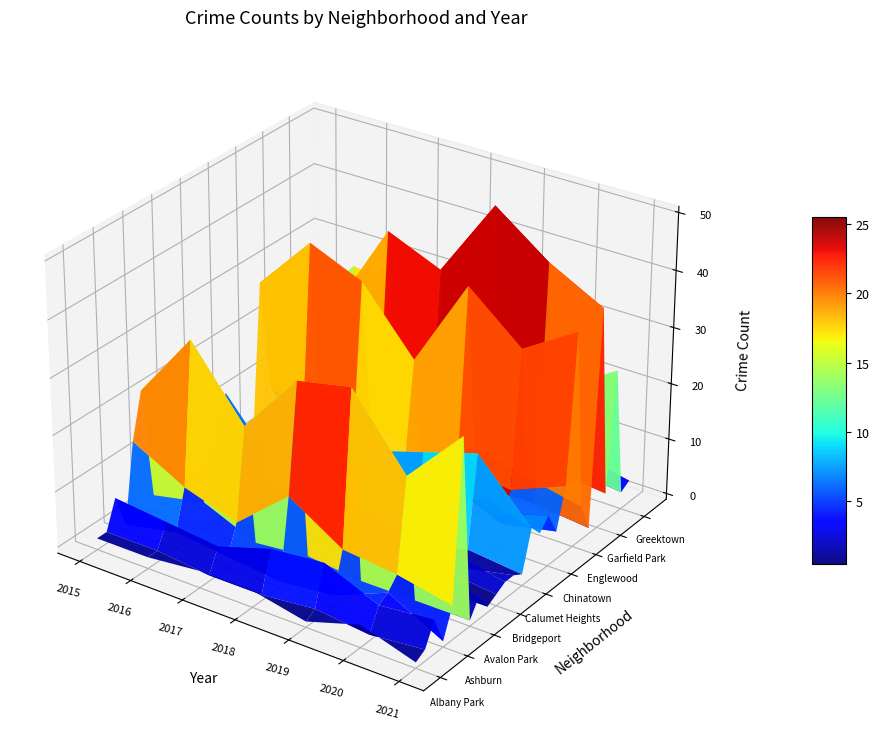

Reading left to right, what are all the values shown in this chart?

Albany Park: 1	1	2	2	0	3	0
Archer Heights: 1	1	0	0	1	0	1
Armour Square: 6	5	4	7	8	4	5
Ashburn: 0	2	1	0	1	5	0
Auburn Gresham: 14	9	6	14	8	7	5
Austin: 22	34	22	33	35	23	33
Avalon Park: 2	4	0	1	0	0	0
Avondale: 3	2	1	3	3	4	3
Belmont Cragin: 3	6	1	2	0	0	0
Bridgeport: 0	4	3	1	0	2	1
Brighton Park: 2	0	3	3	0	4	2
Bucktown: 1	1	0	1	4	0	2
Calumet Heights: 2	1	2	3	0	2	1
Chatham: 5	8	20	12	15	18	8
Chicago Lawn: 12	1	8	2	4	9	6
Chinatown: 5	5	2	7	10	5	8
Douglas: 4	5	3	3	6	2	4
Edgewater: 1	5	7	6	8	7	11
Englewood: 28	38	34	23	39	31	37
Fuller Park: 8	4	7	5	9	7	5
Gage Park: 4	3	8	8	1	1	0
Garfield Park: 11	24	40	36	50	43	38
Grand Boulevard: 5	7	6	5	4	5	4
Grand Crossing: 18	29	27	26	36	19	25
Greektown: 0	0	2	4	3	3	2
Humboldt Park: 5	7	4	4	3	5	3